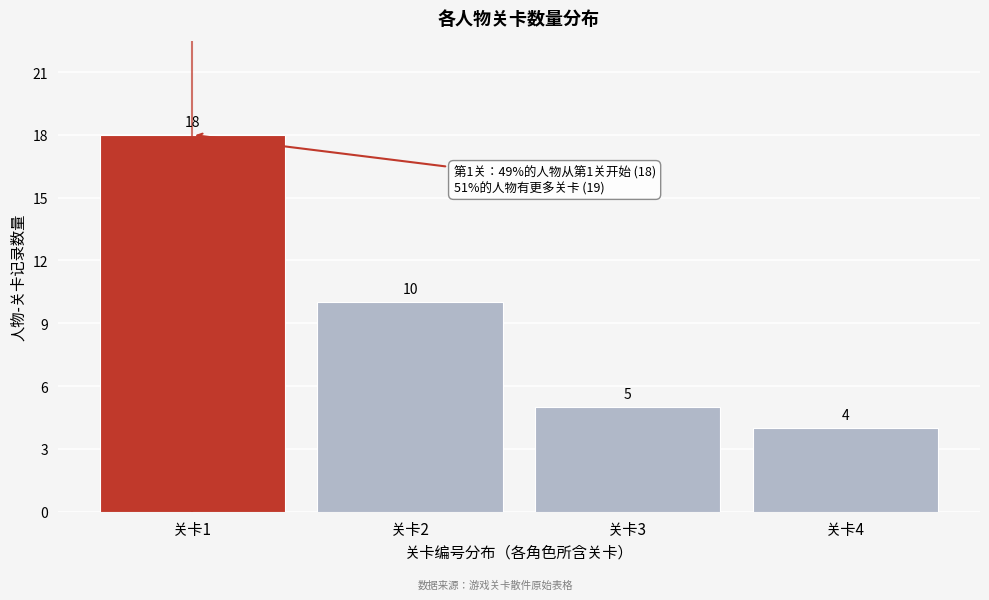

Reading left to right, list all the values displayed in this chart.

关卡1=18	关卡2=10	关卡3=5	关卡4=4